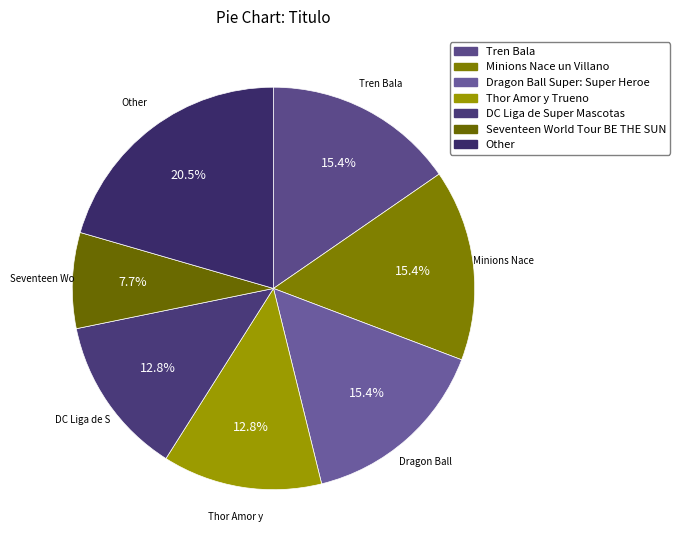

Which category has the smallest portion of the pie?

Seventeen World Tour BE THE SUN